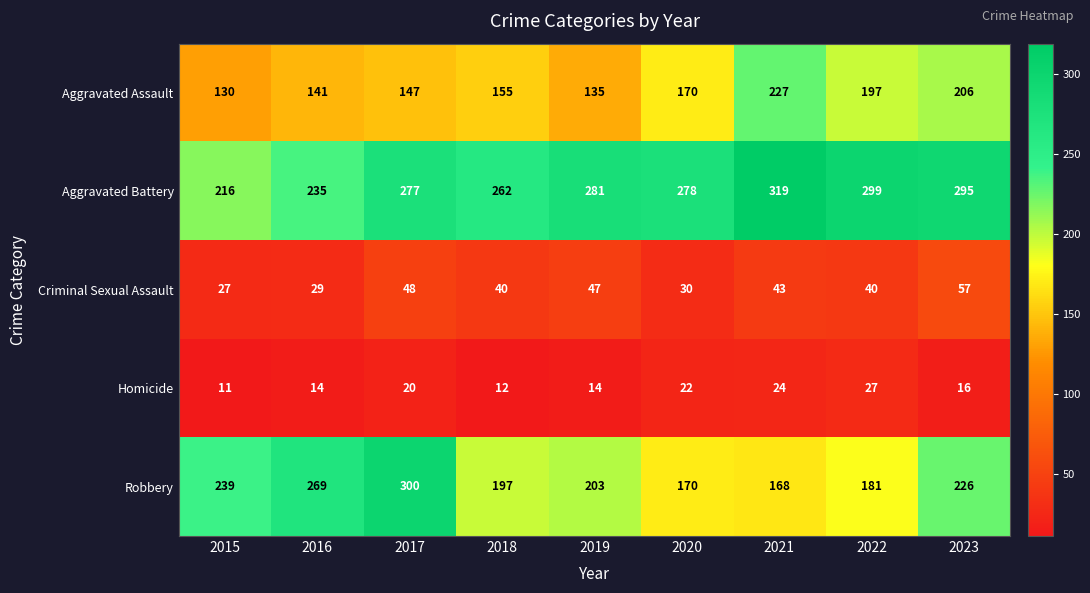

Count the Homicide values in the range 14 to 22.

5